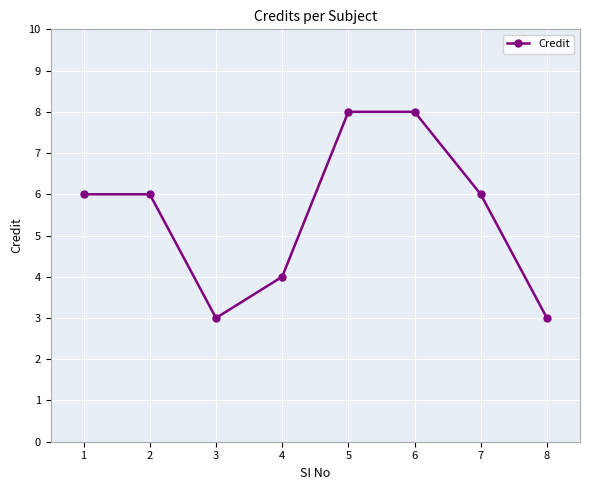

How many interior local valleys (lower than both neighbors) does the data have?

1